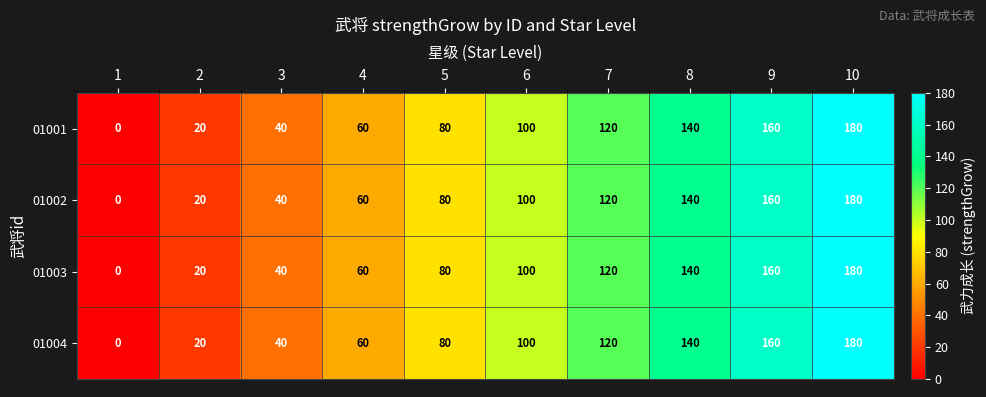

Which label corresponds to the largest value in the chart?

10